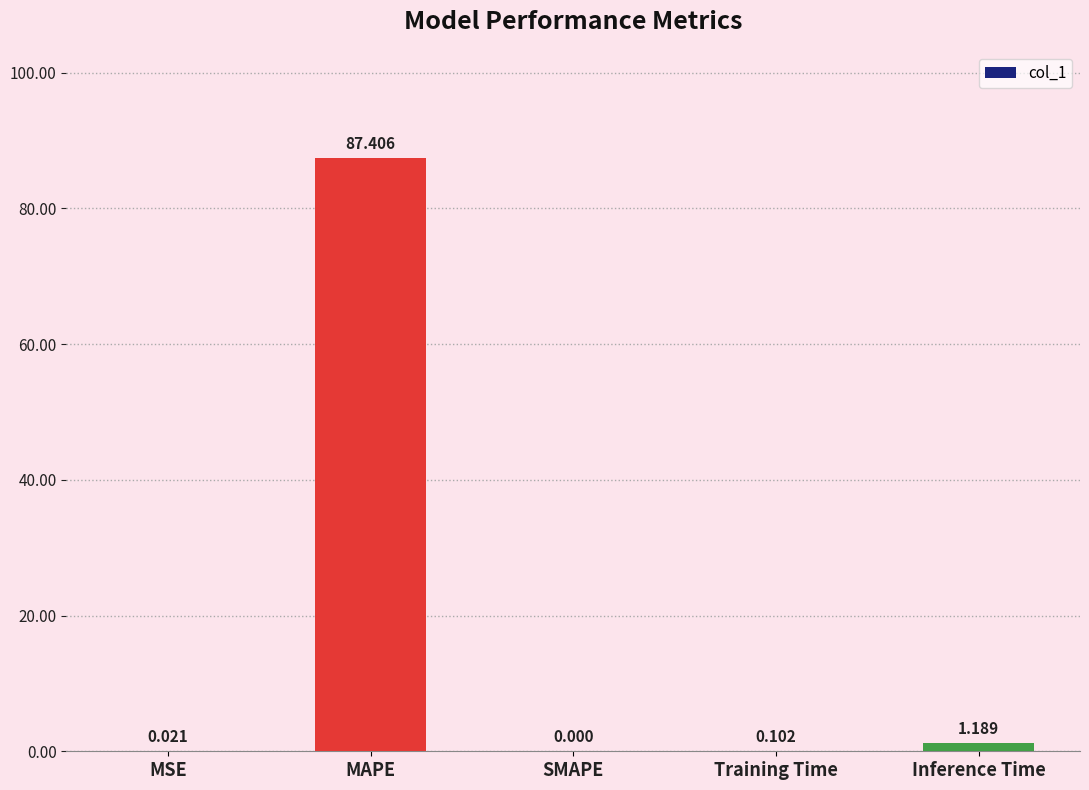

Is it true that the value at SMAPE is 0.0?

True